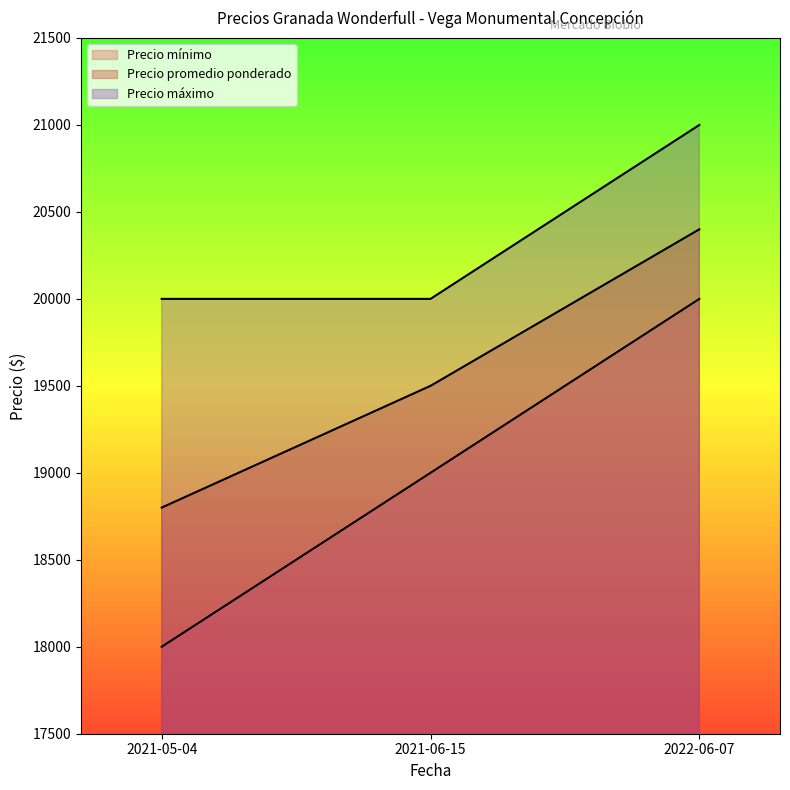

What is the label of the 2nd point from the left?

2021-06-15